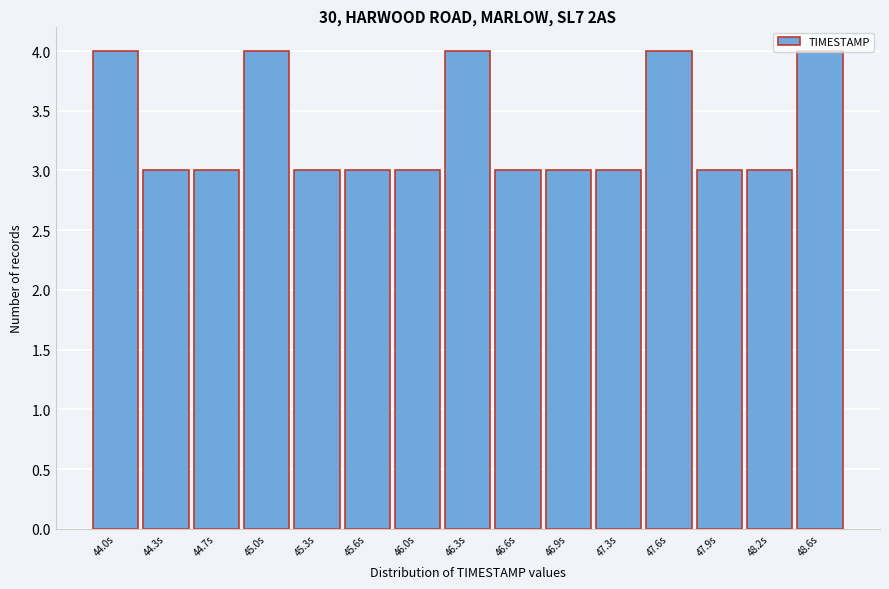

What is the sum of all values?

50